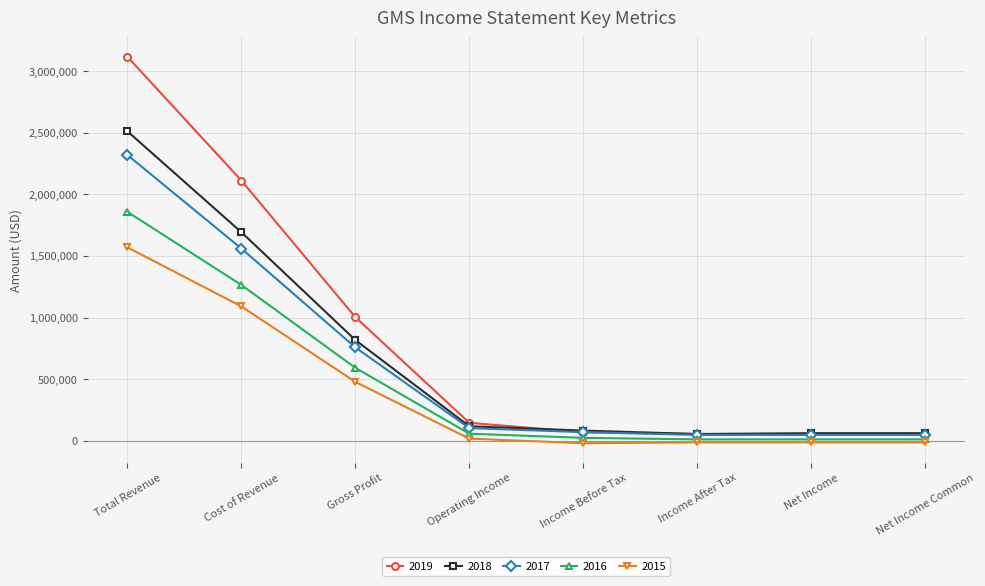

What is the label of the 1st point from the right?

Net Income Common